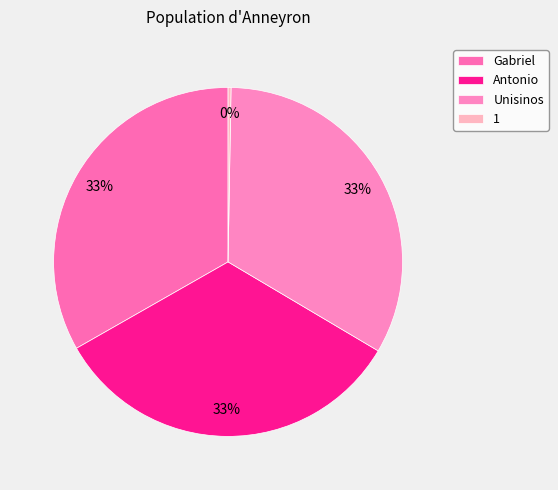

The Unisinos slice represents 33% of the pie. True or false?

True